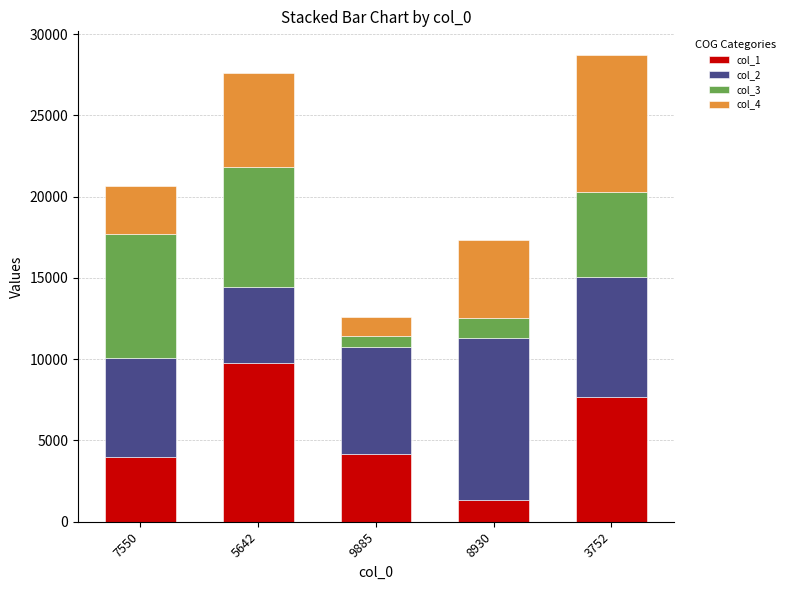

Count the number of categories in the chart.

5